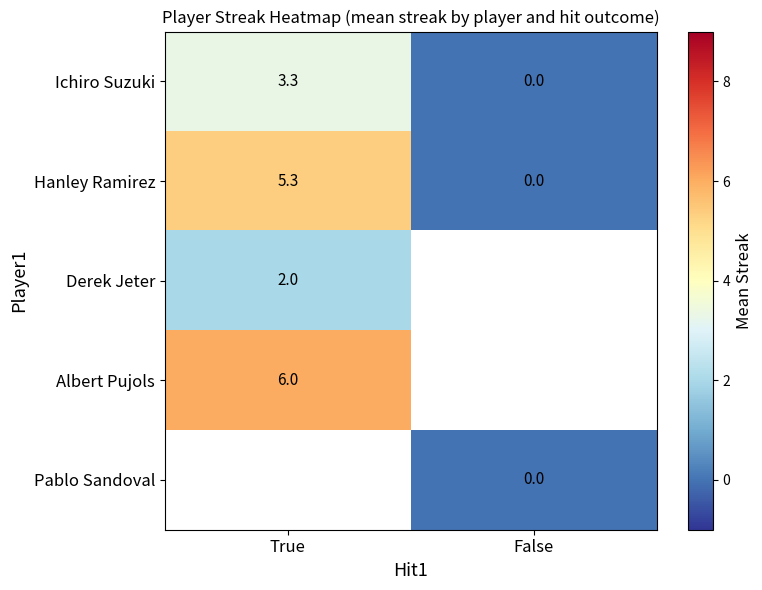

List the labels in order of Ichiro Suzuki value, smallest first.

False, True